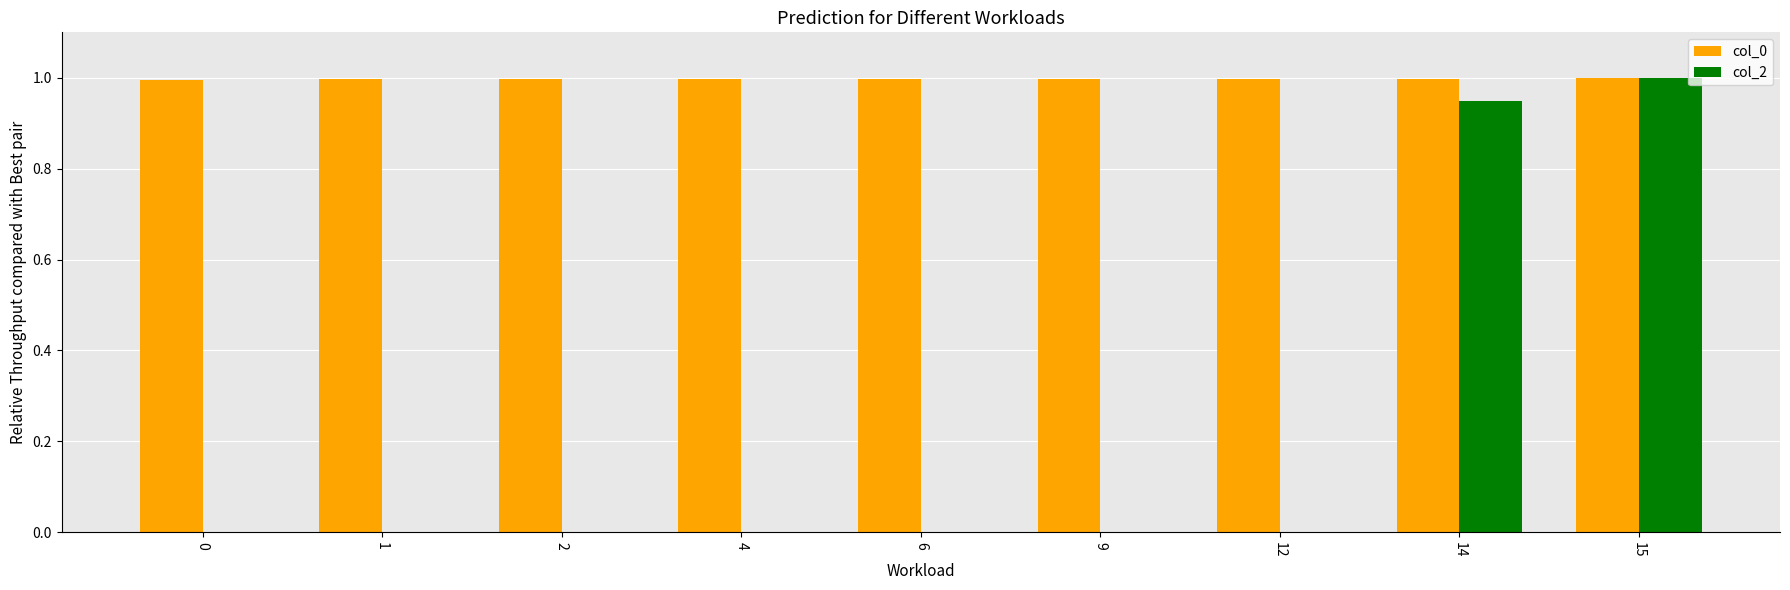

At which category is the sum across all series the highest?

15